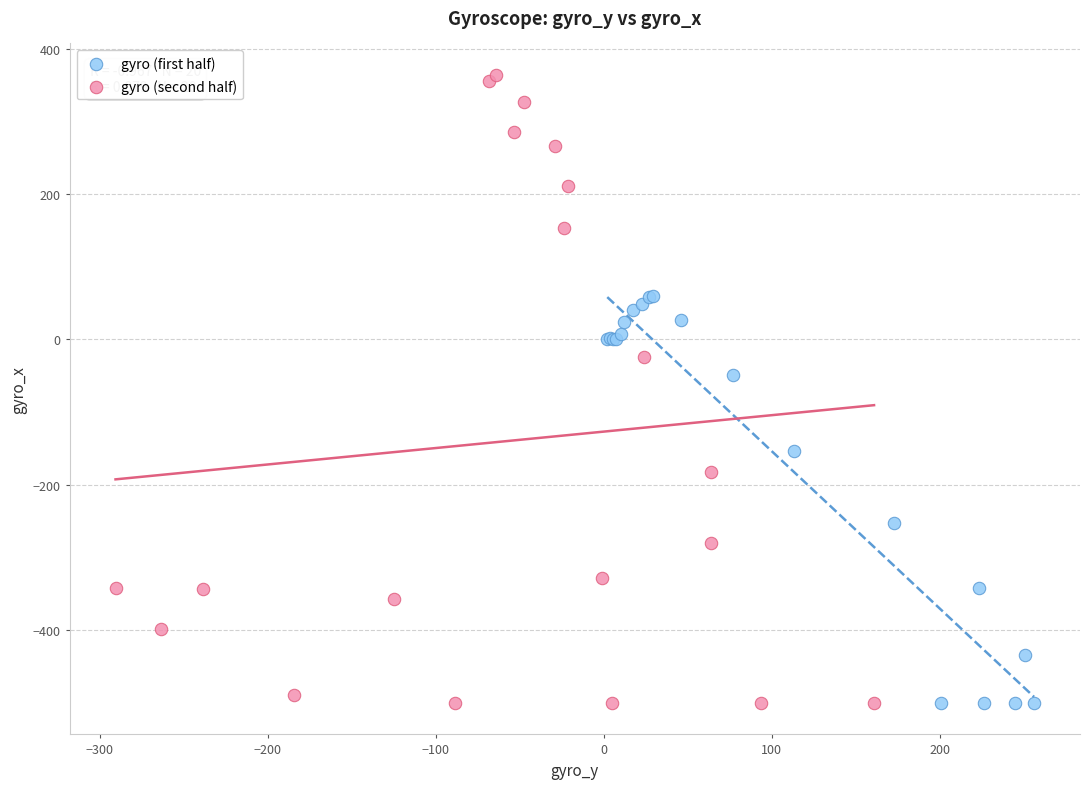

Which series contains the highest Y value?

gyro (second half)